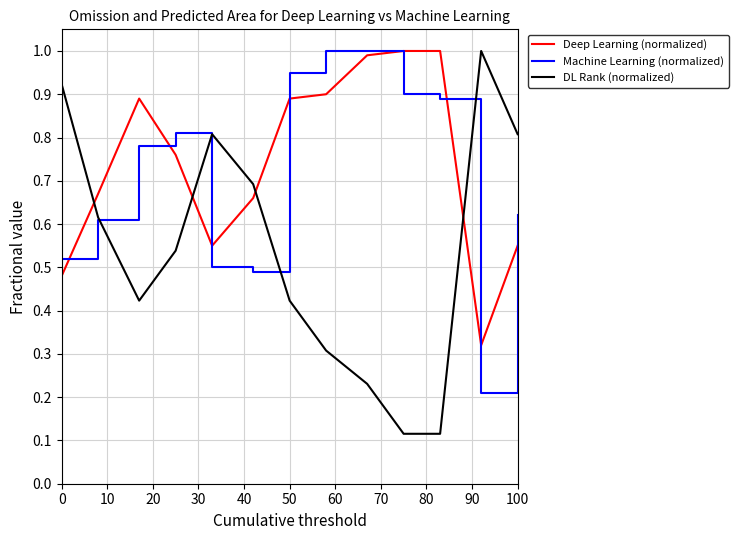

Which series has the largest range (max minus min)?

DL Rank (normalized)